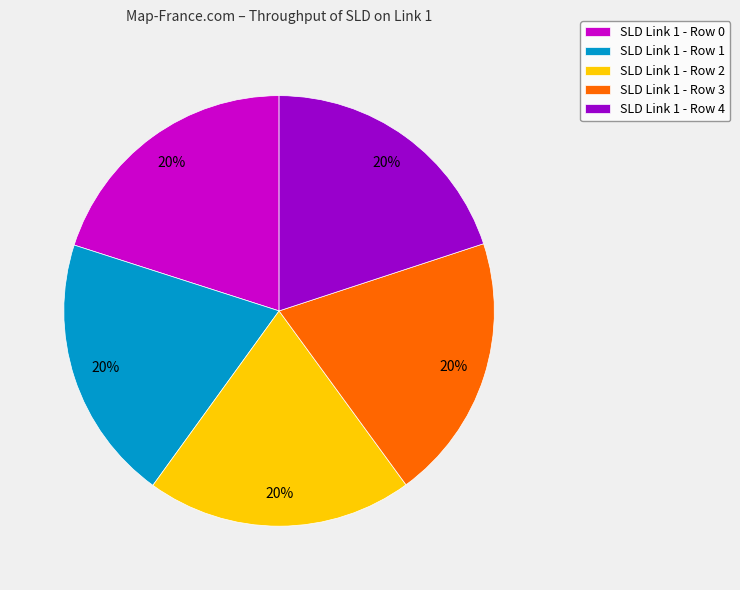

Combined, do SLD Link 1 - Row 2 and SLD Link 1 - Row 3 account for over 50%?

No